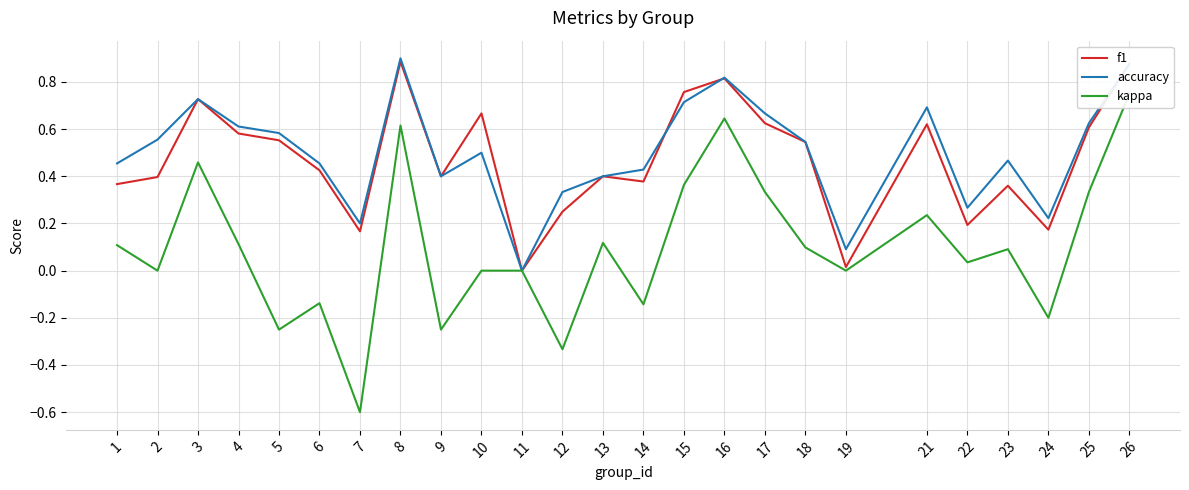

The value of kappa at 1 is 0.2. True or false?

False